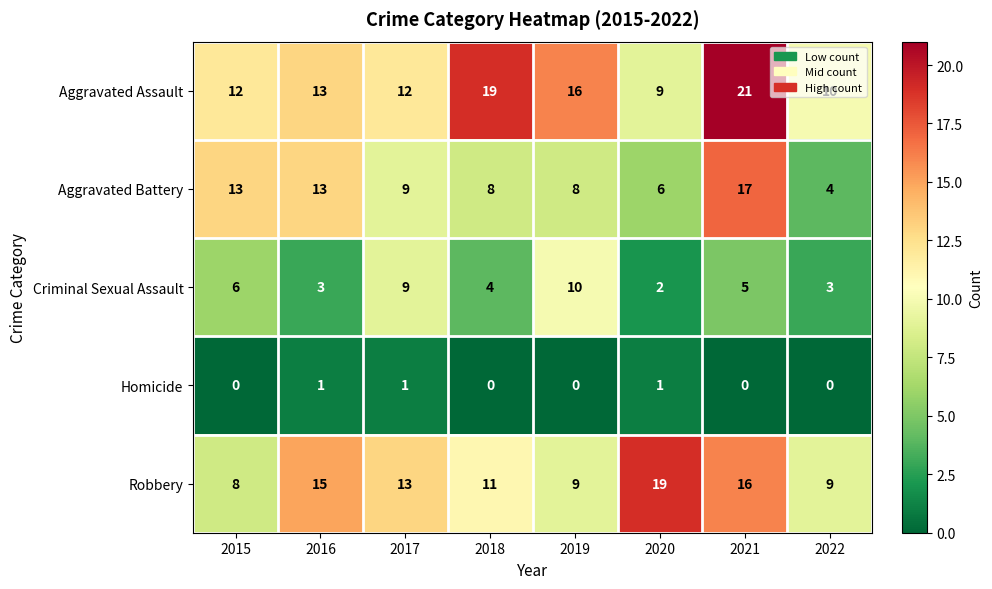

At which category is the sum across all series the highest?

2021